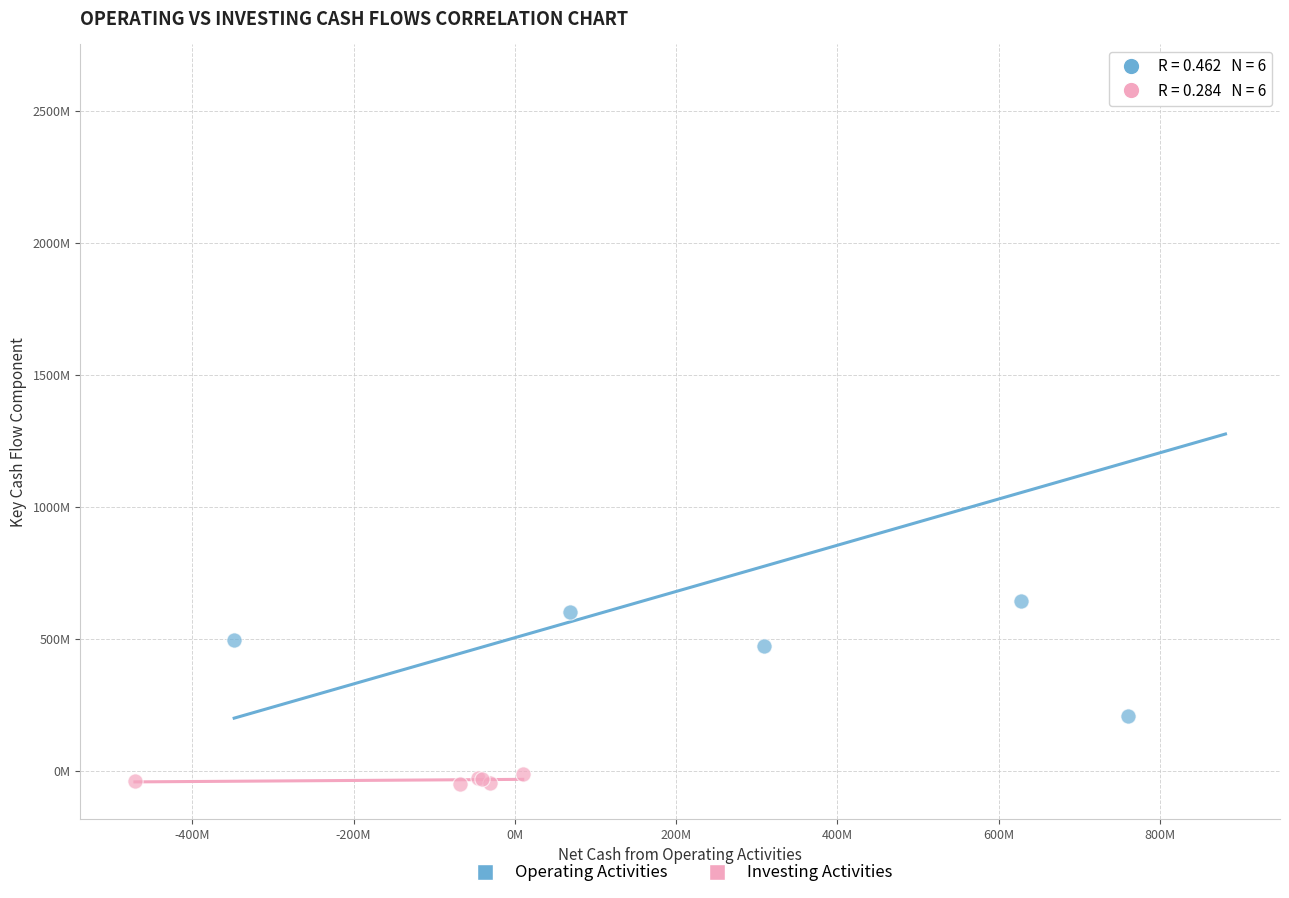

What are all the series names shown in the legend?

Operating Activities, Investing Activities